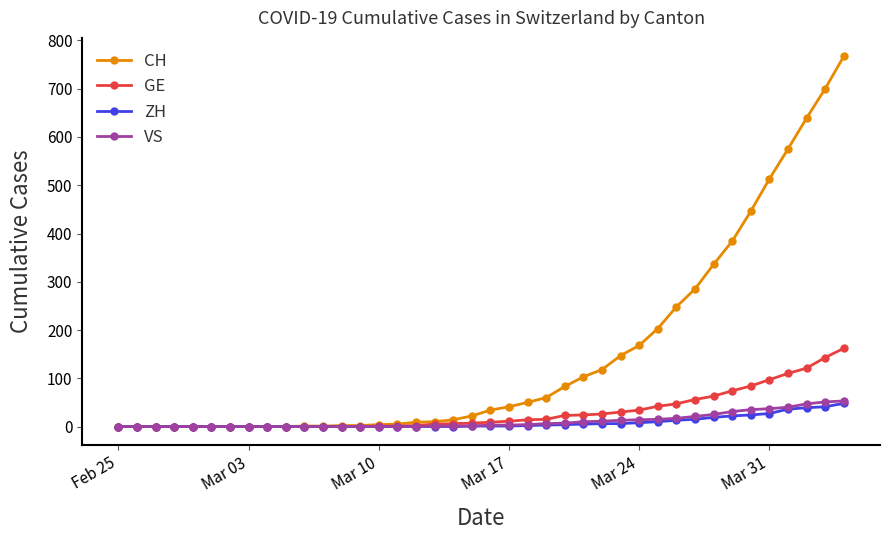

What is the highest value of the VS series?

53